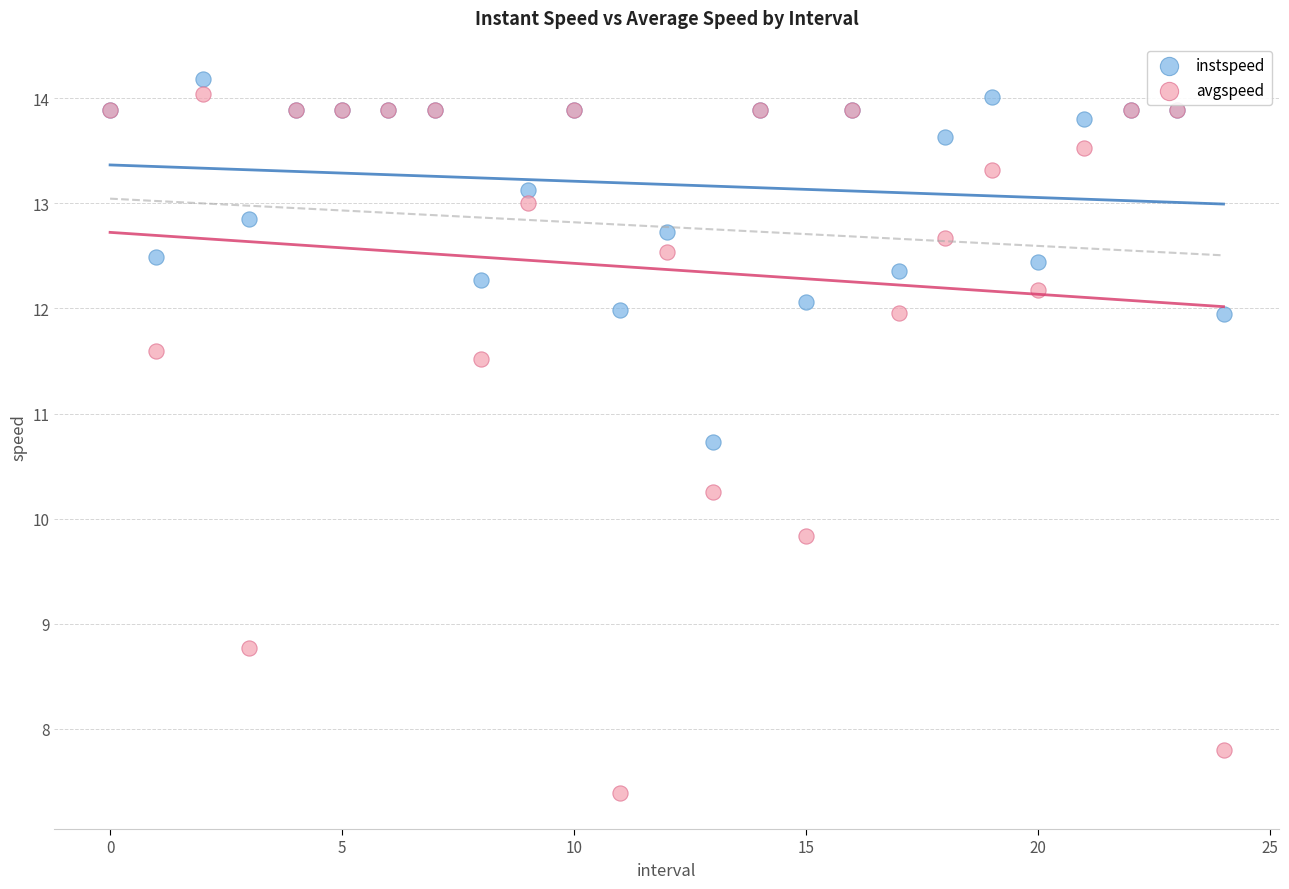

Which series contains the highest Y value?

instspeed